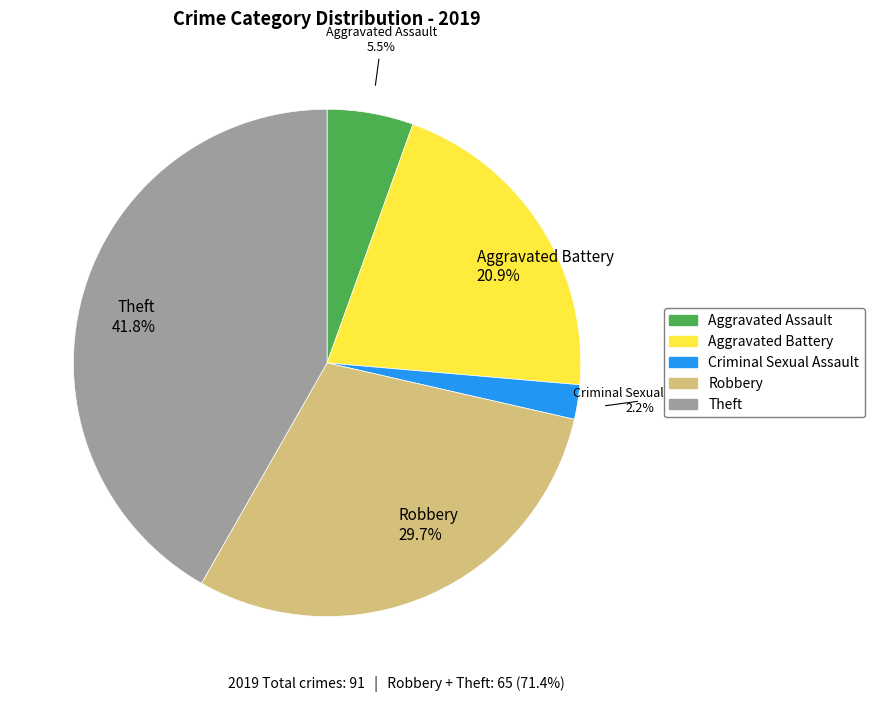

Is there a majority slice in this chart?

No